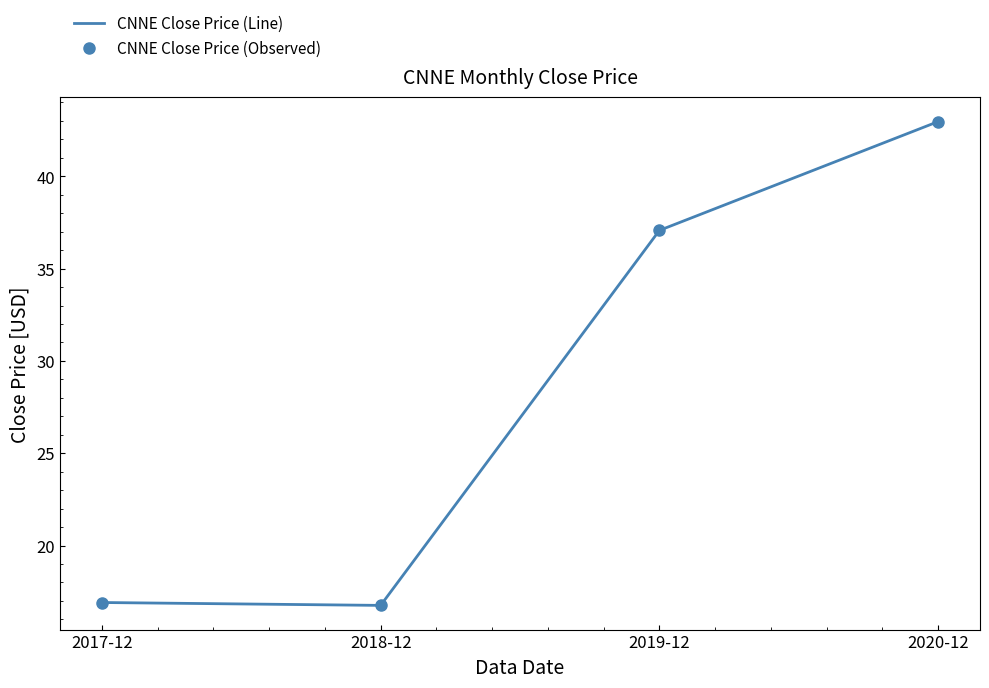

What is the total value across all series at 2020-12?

85.9